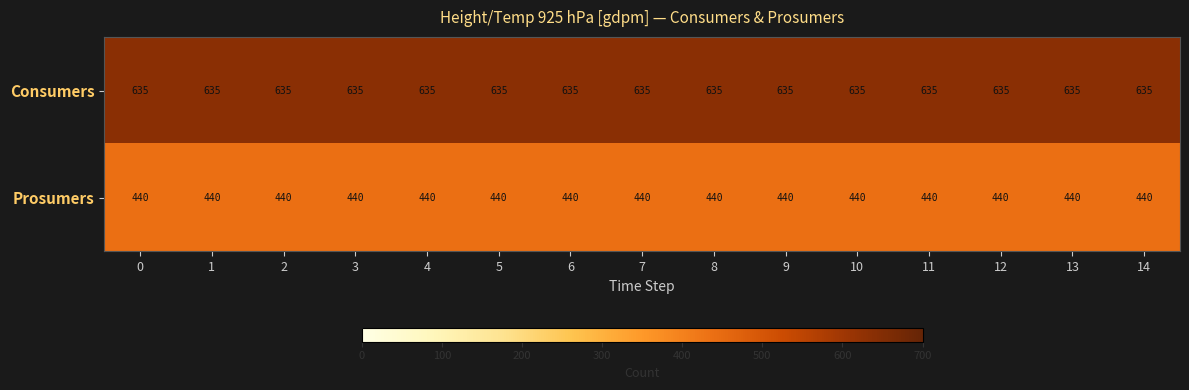

The Prosumers series shows 440 at 3. True or false?

True